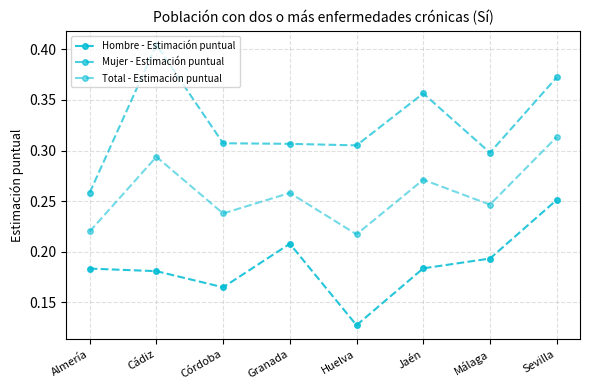

How many lines are shown in the chart?

3